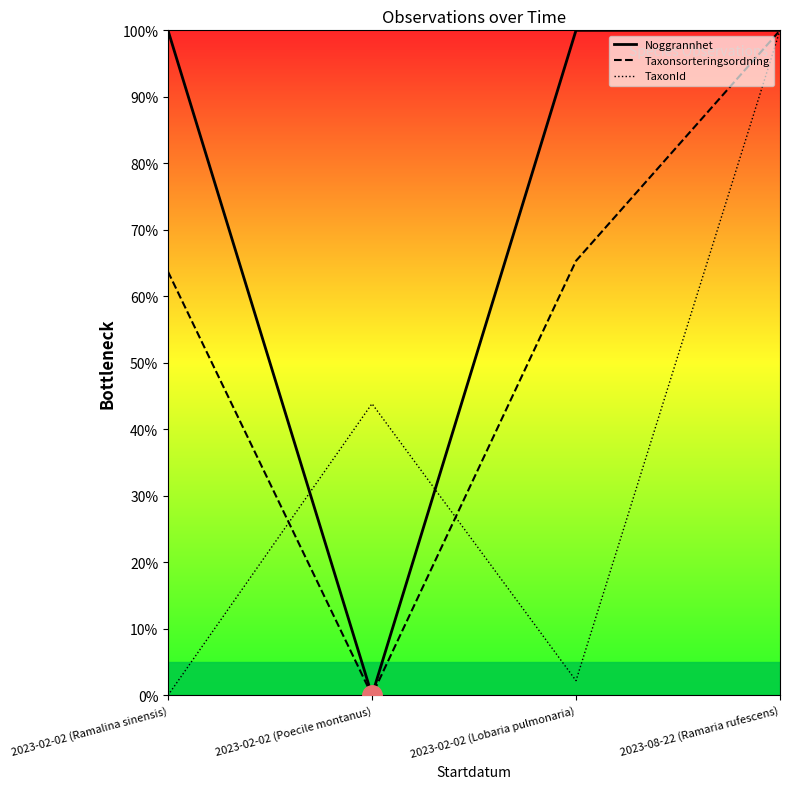

At how many categories does at least one series exceed 5?

4